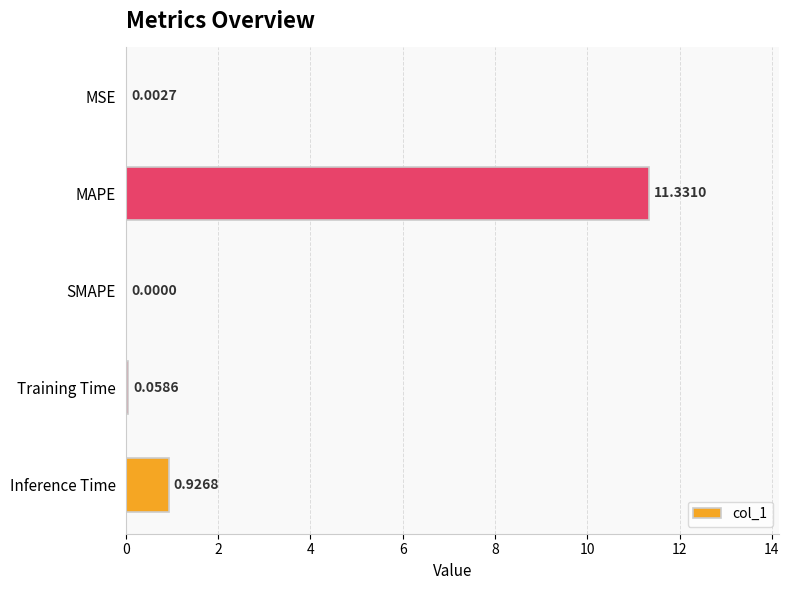

What is the sum of the values at Inference Time and Training Time?

1.0